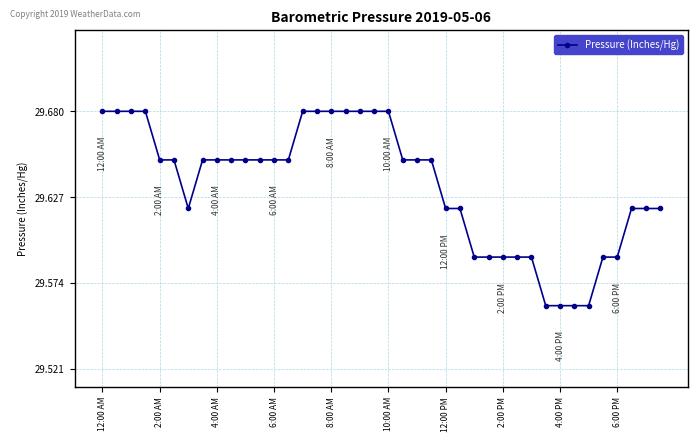

How many values are between 29 and 30?

40